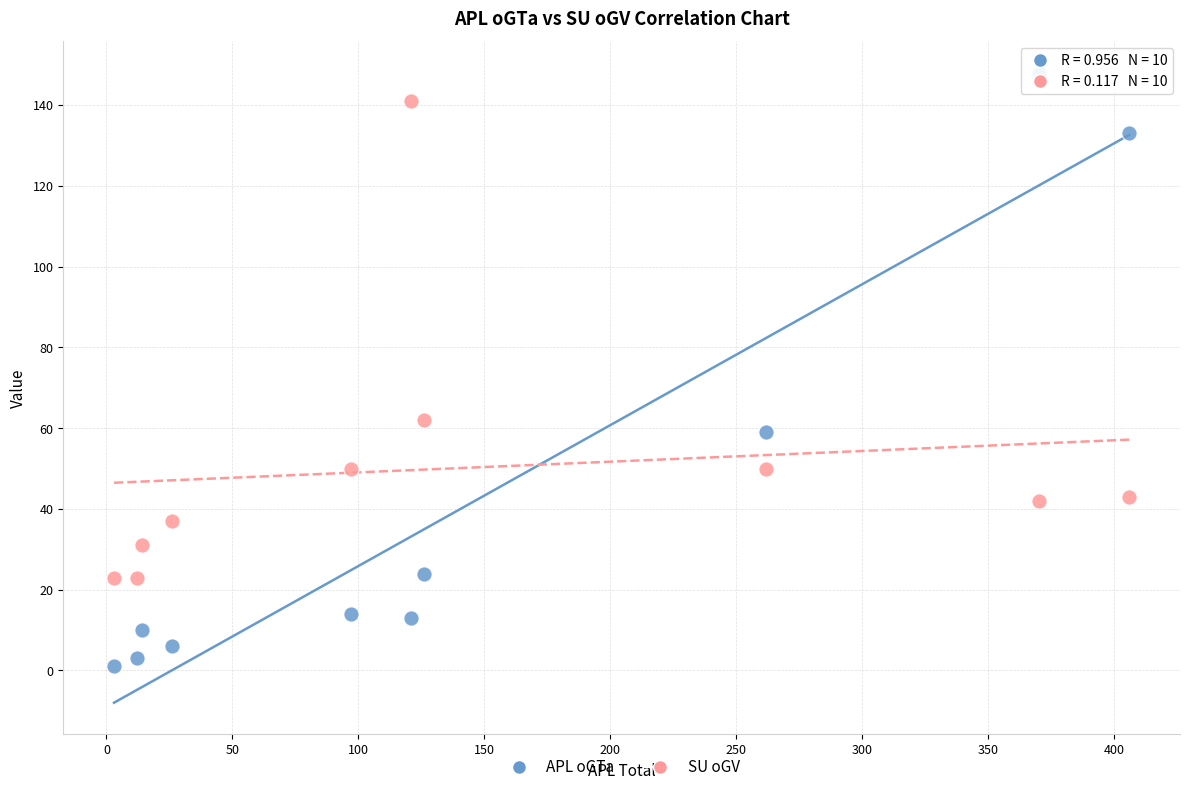

What is the X range (max minus min) for the scatter plot?

403